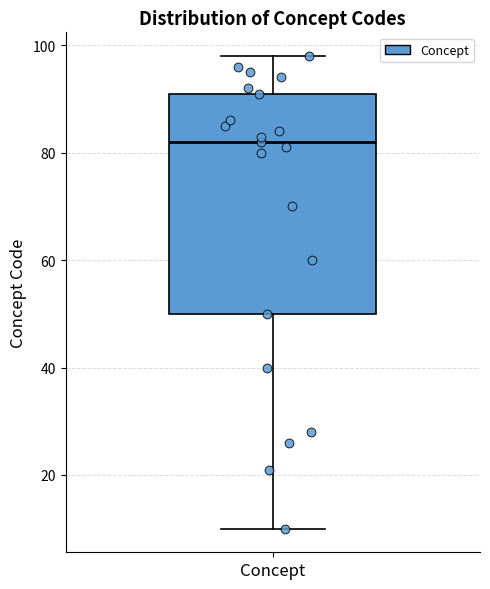

Read this box plot against the y-axis: the position of the median line, the range covered by the box, and the ends of both whiskers. The values are not printed on the chart, so give them approximately, as read against the axis.

median 82, box 50 to 92, whiskers 10 to 98